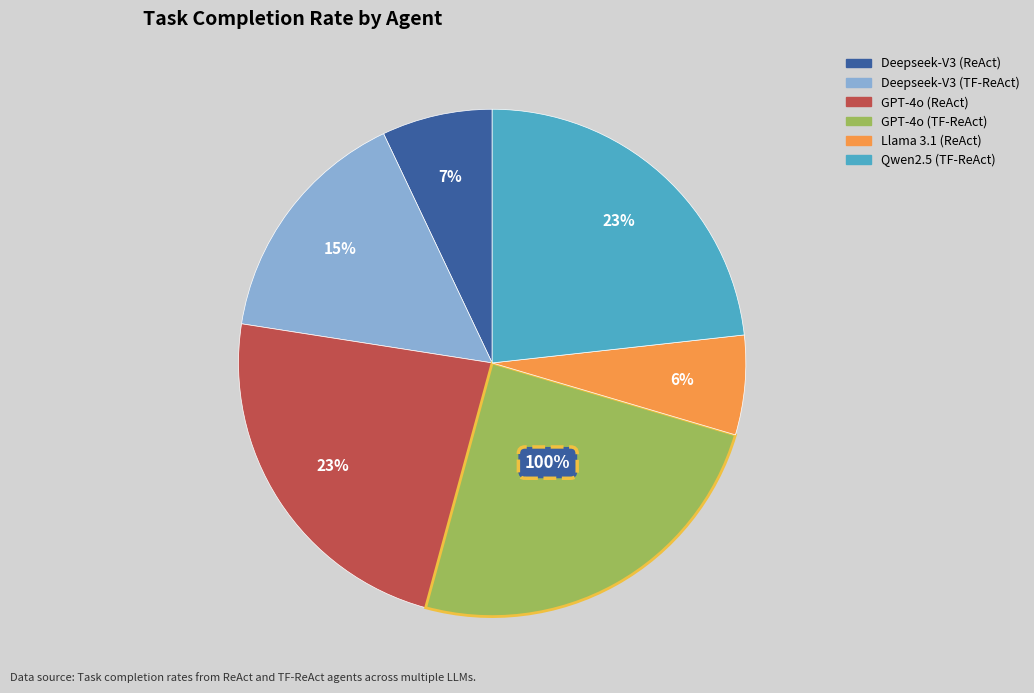

To the nearest percent, what is the average slice percentage?

17%